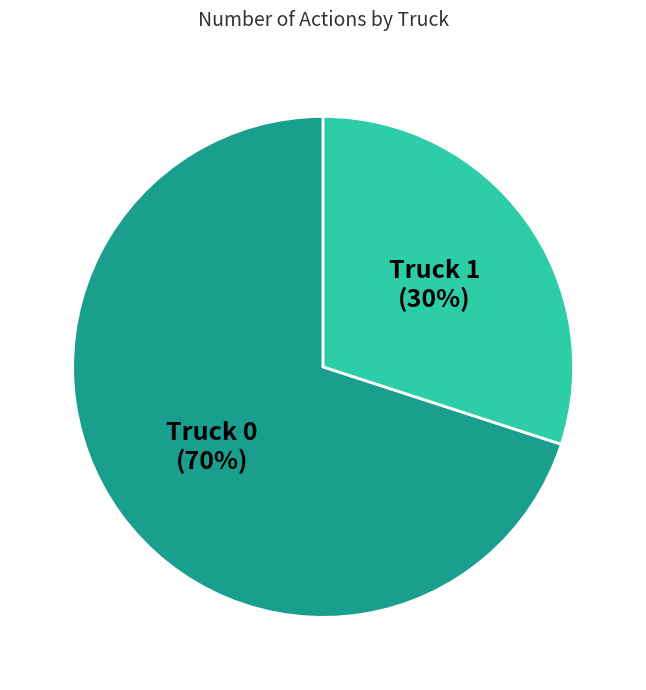

Which has a higher value, Truck 1 or Truck 0?

Truck 0